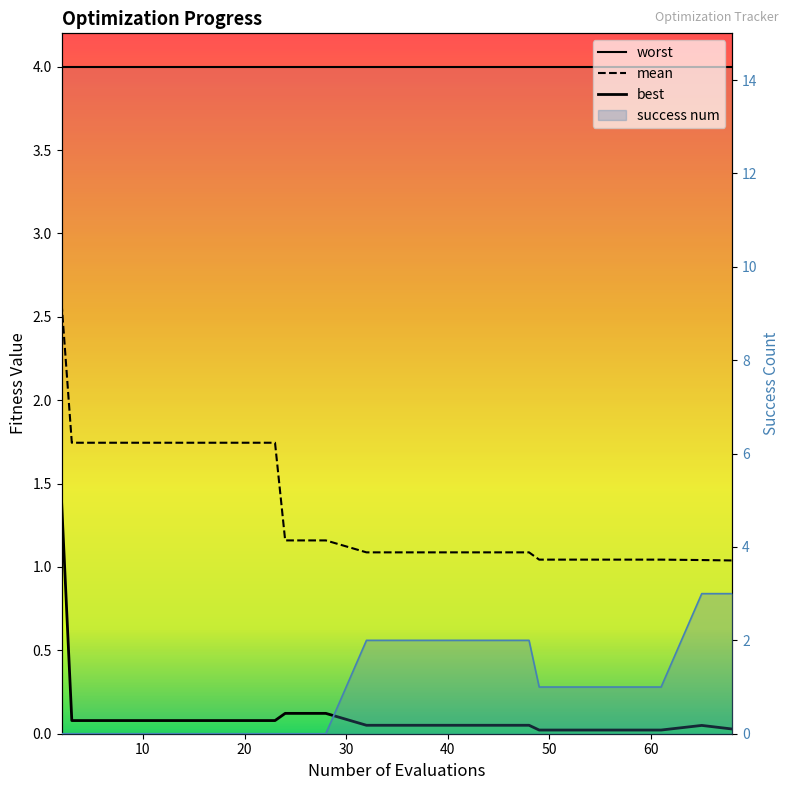

At which label is mean closest to 1?

68